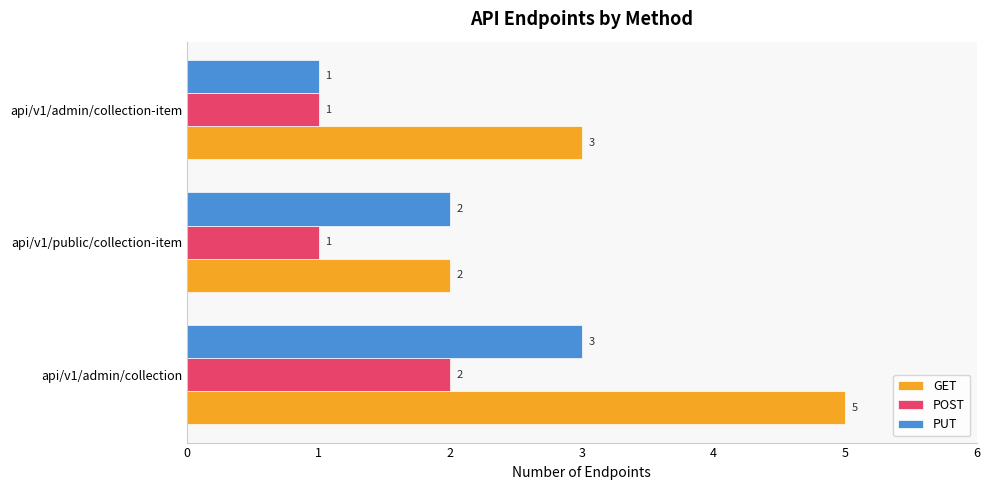

Rank the series by their maximum value, from lowest to highest.

POST, PUT, GET